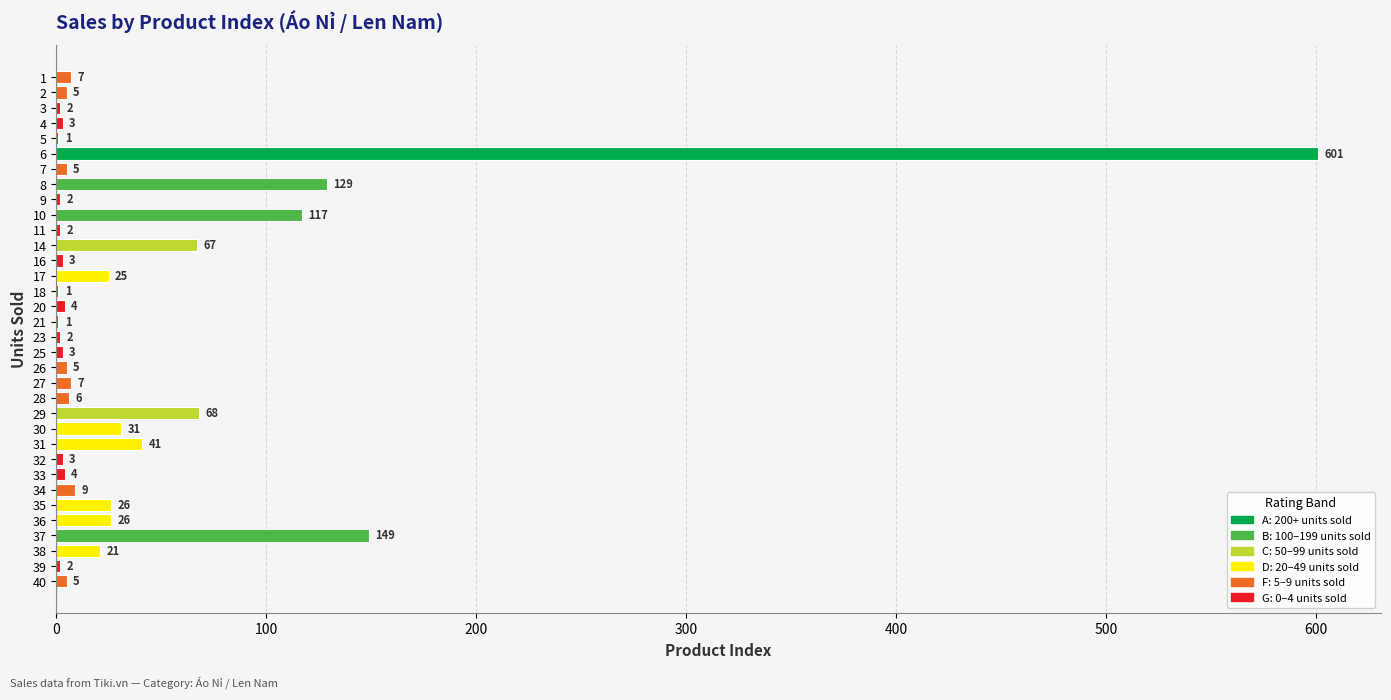

Is it true that the value at 28 is 6?

True